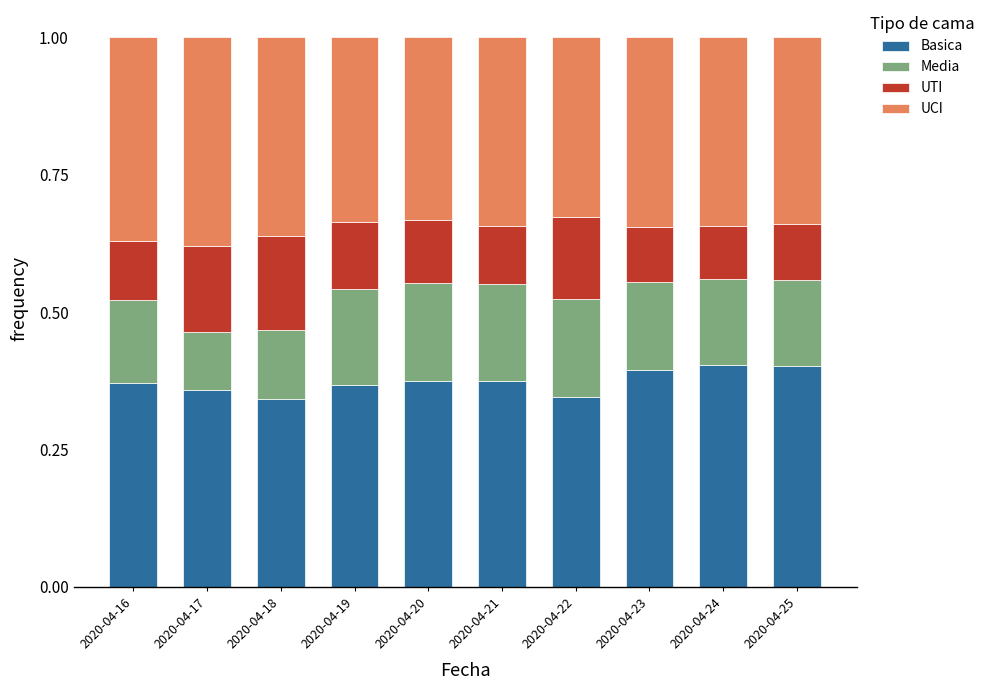

How many Basica values are between 0 and 1?

10